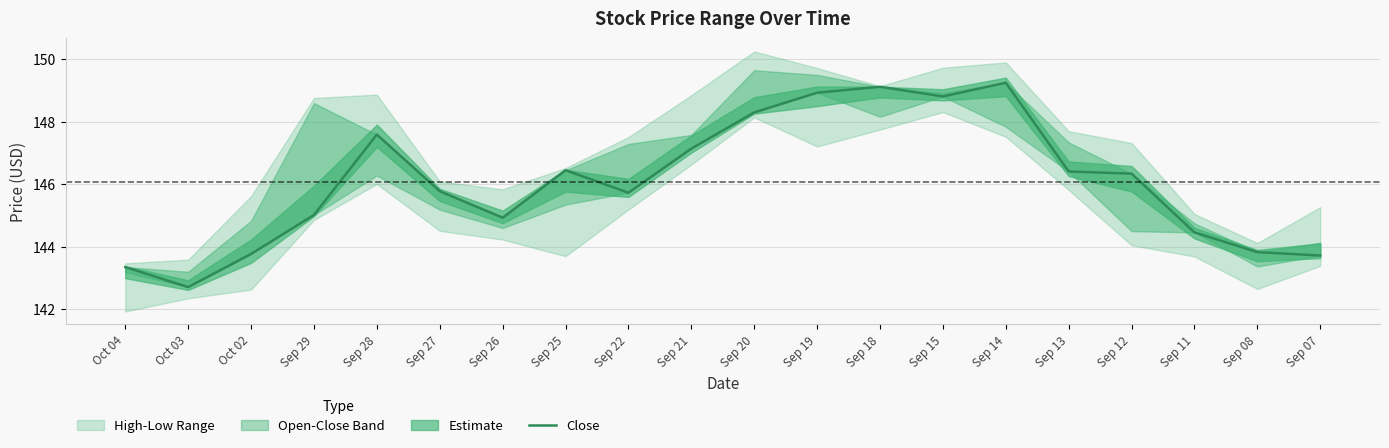

What is the change in value from Sep 28 to Sep 20?

+0.7